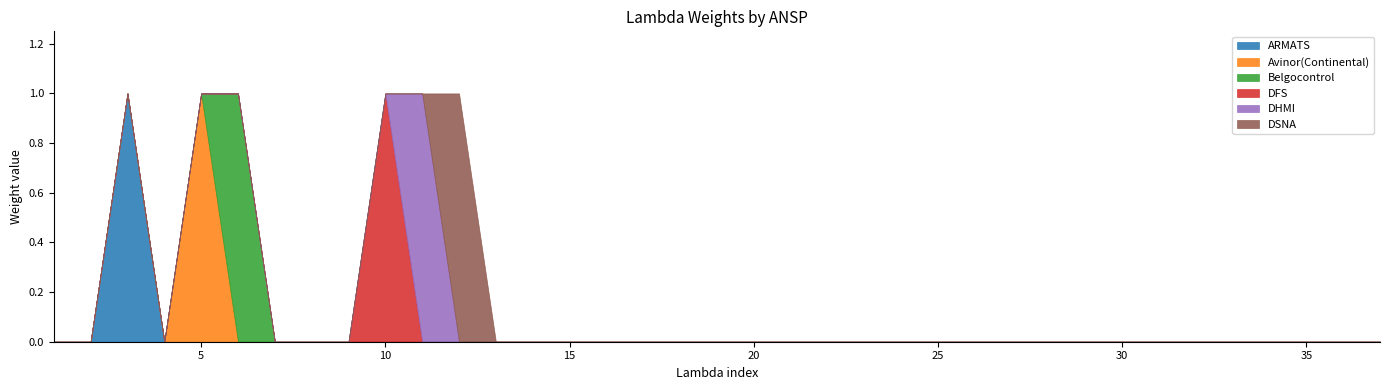

At how many categories does at least one series exceed 0?

6